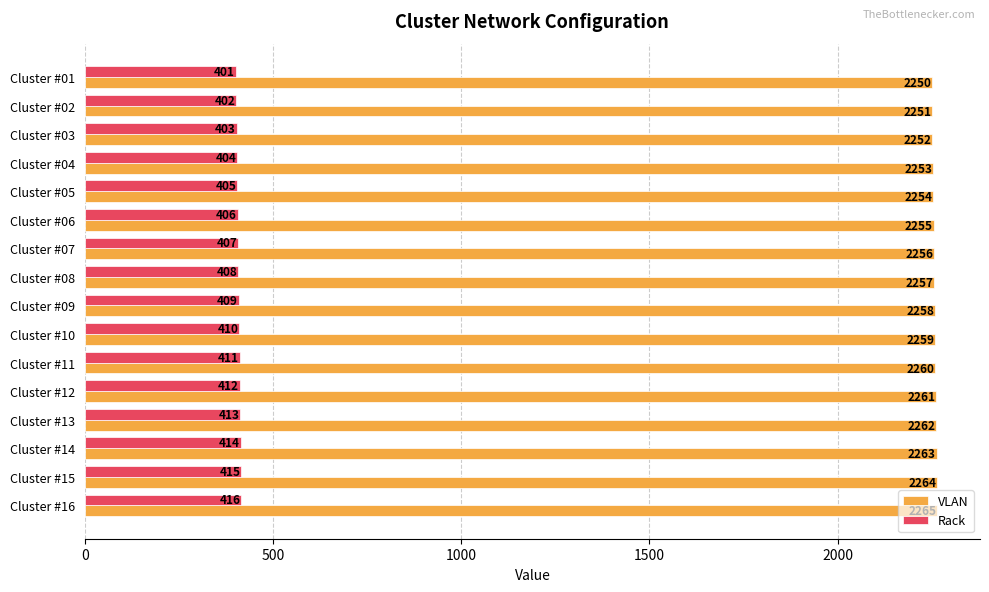

The VLAN series shows 2256 at Cluster #07. True or false?

True